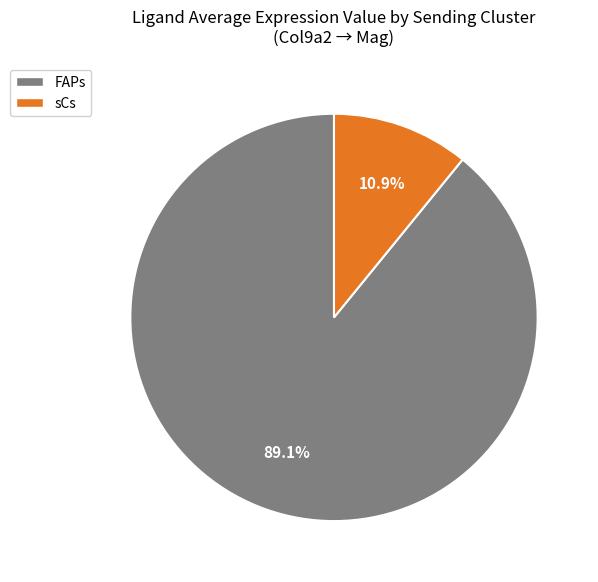

Do sCs and FAPs together represent more than half of the pie?

Yes